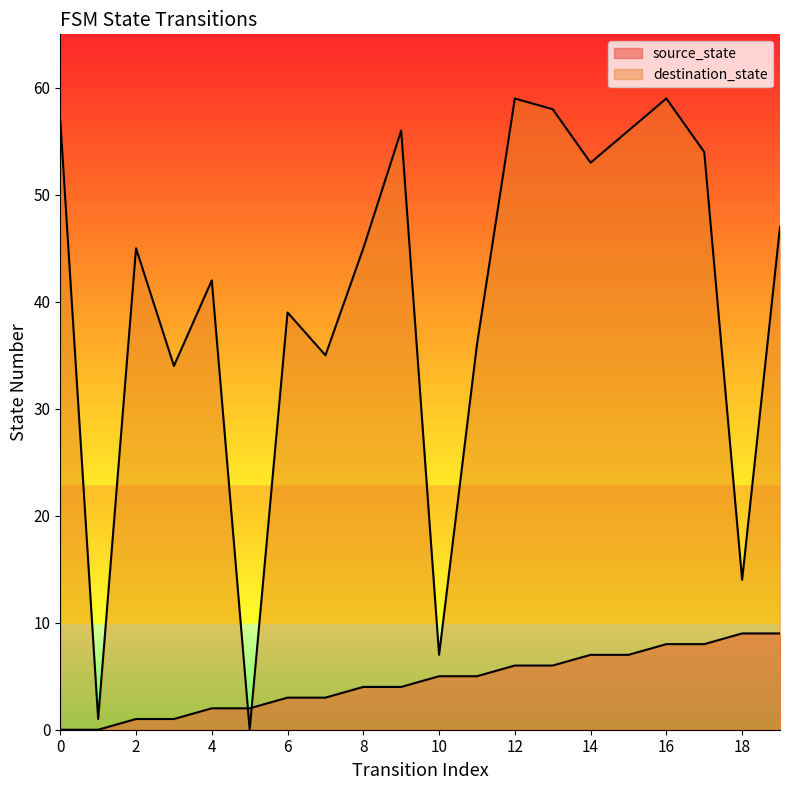

What is the average value of the destination_state series?

40